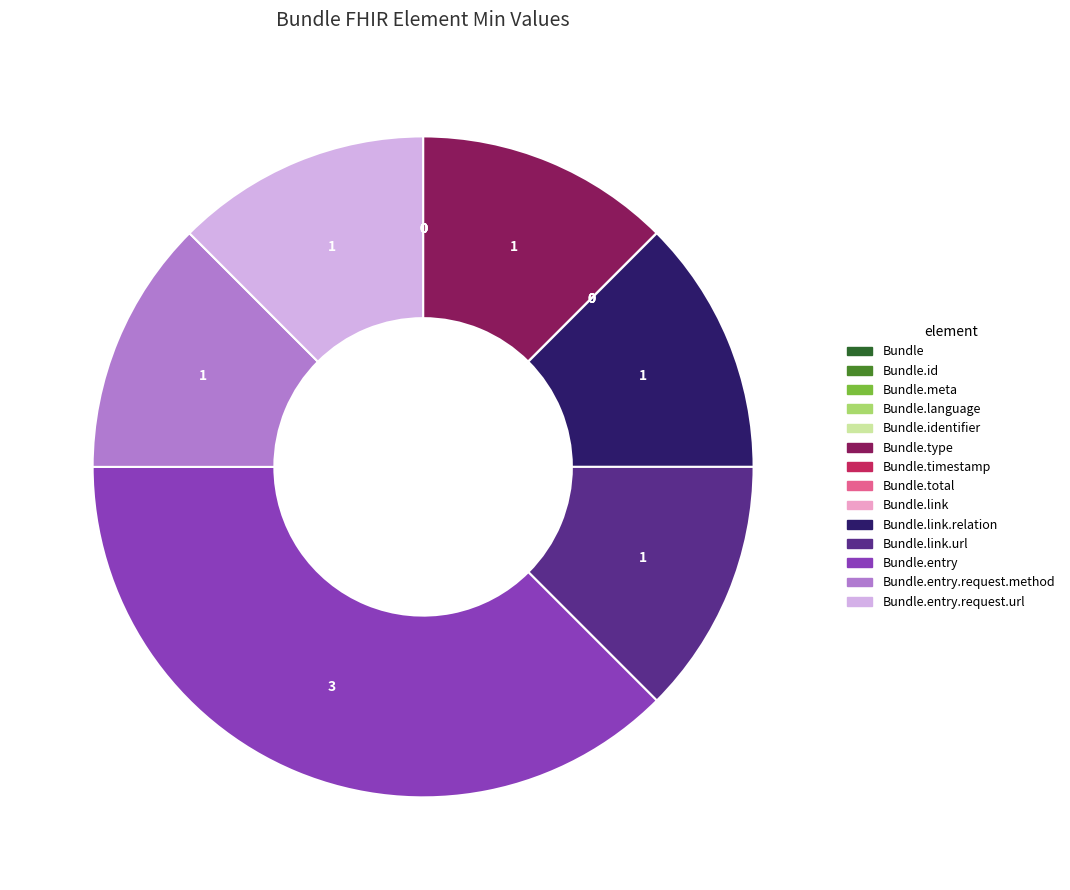

Is there any slice that represents more than half of the pie?

No